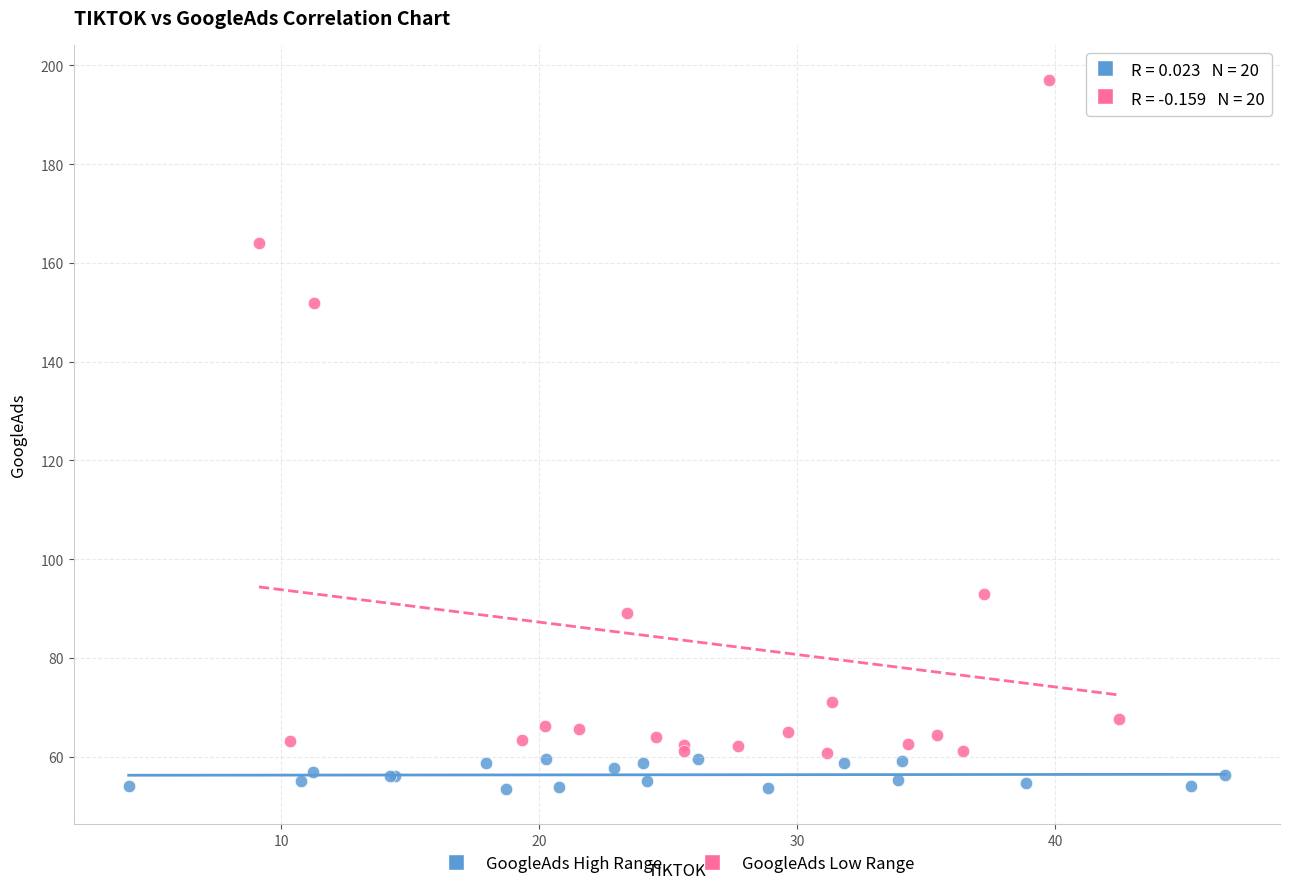

What are all the series names shown in the legend?

GoogleAds High Range, GoogleAds Low Range